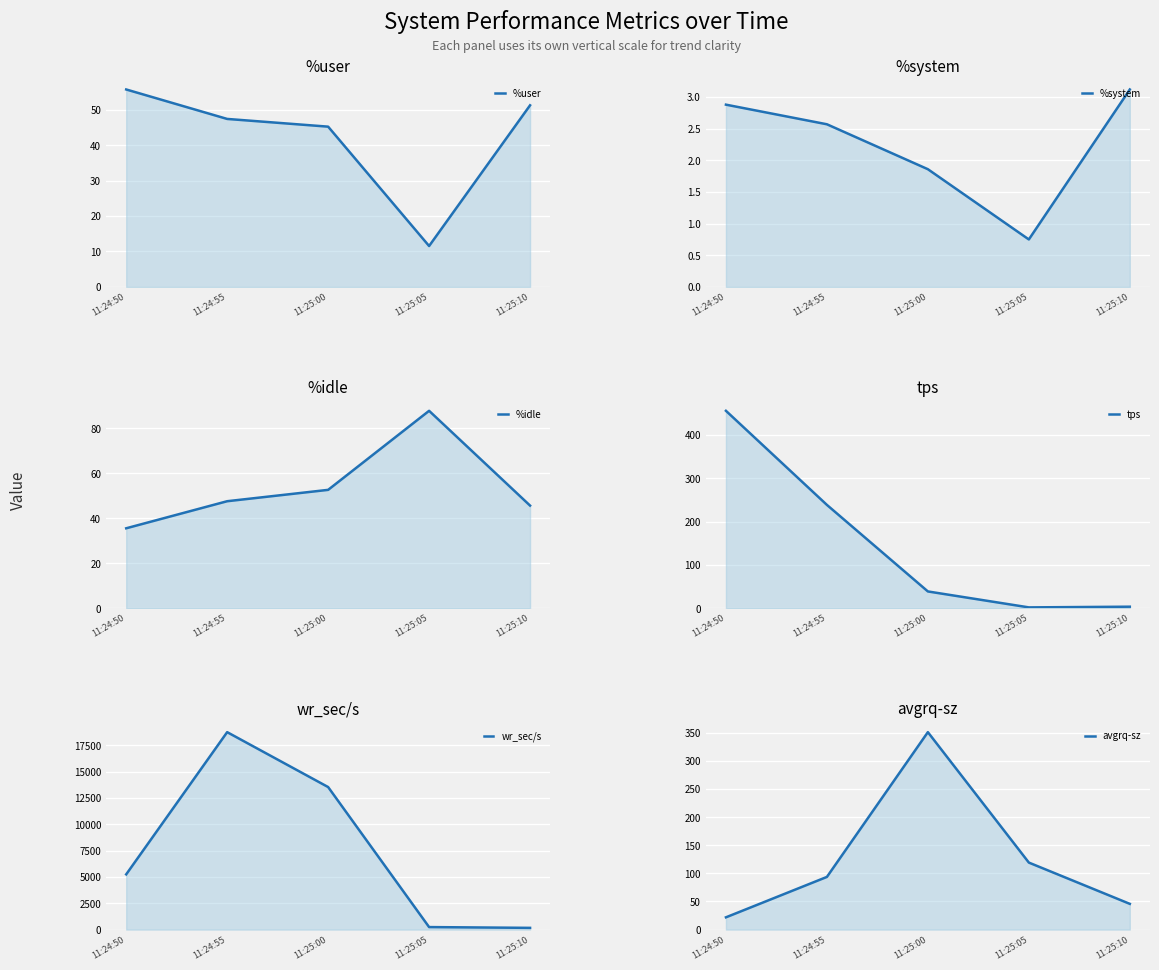

Which has a higher value, 11:25:05 or 11:24:55?

11:24:55